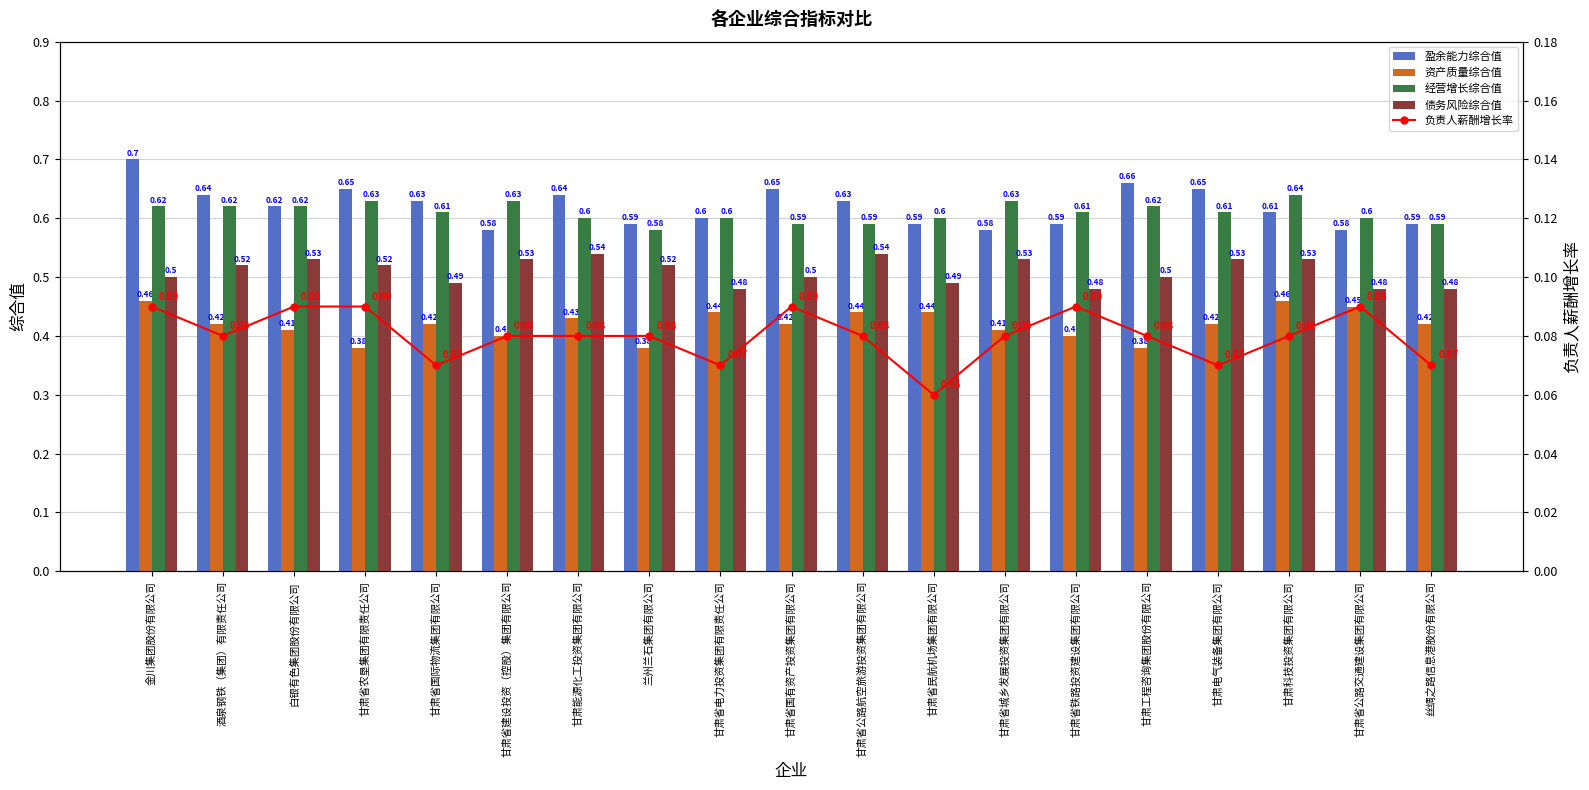

What is the label of the 14th bar from the right?

甘肃省建设投资（控股）集团有限公司